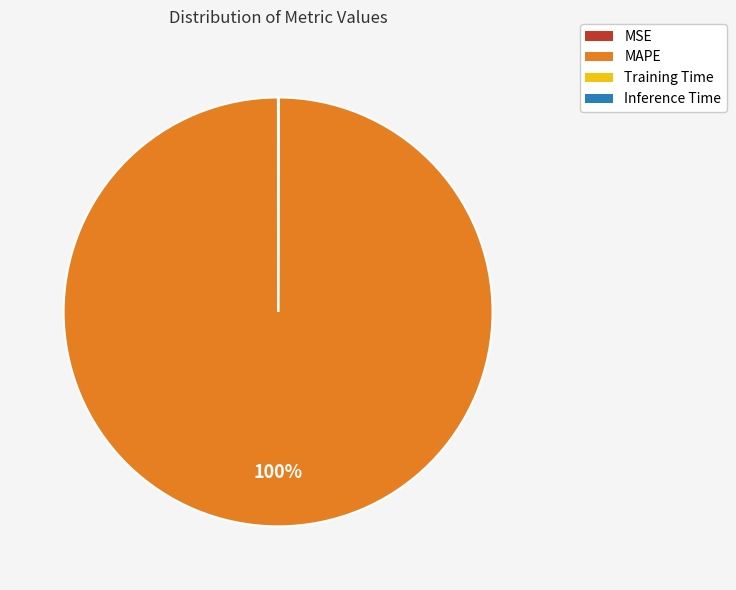

What is the largest slice in the pie chart?

MAPE